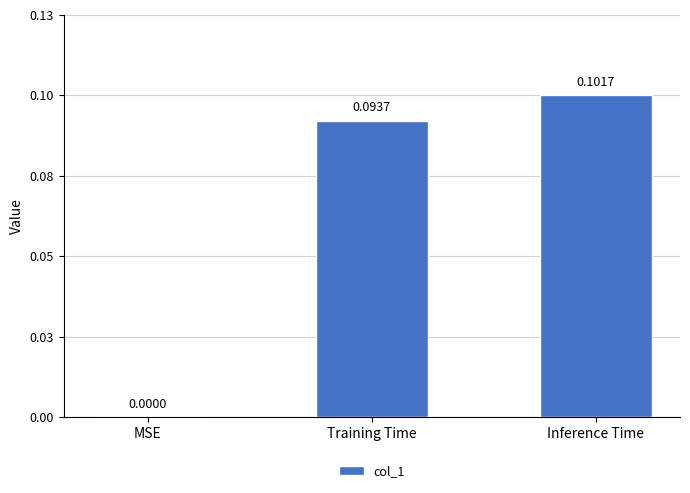

What is the sum of the values at MSE and Inference Time?

0.1